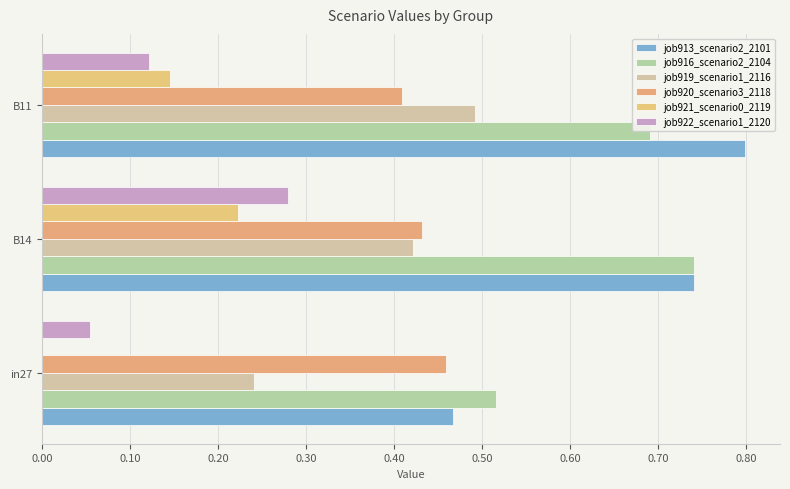

How many data points does each series have?

3